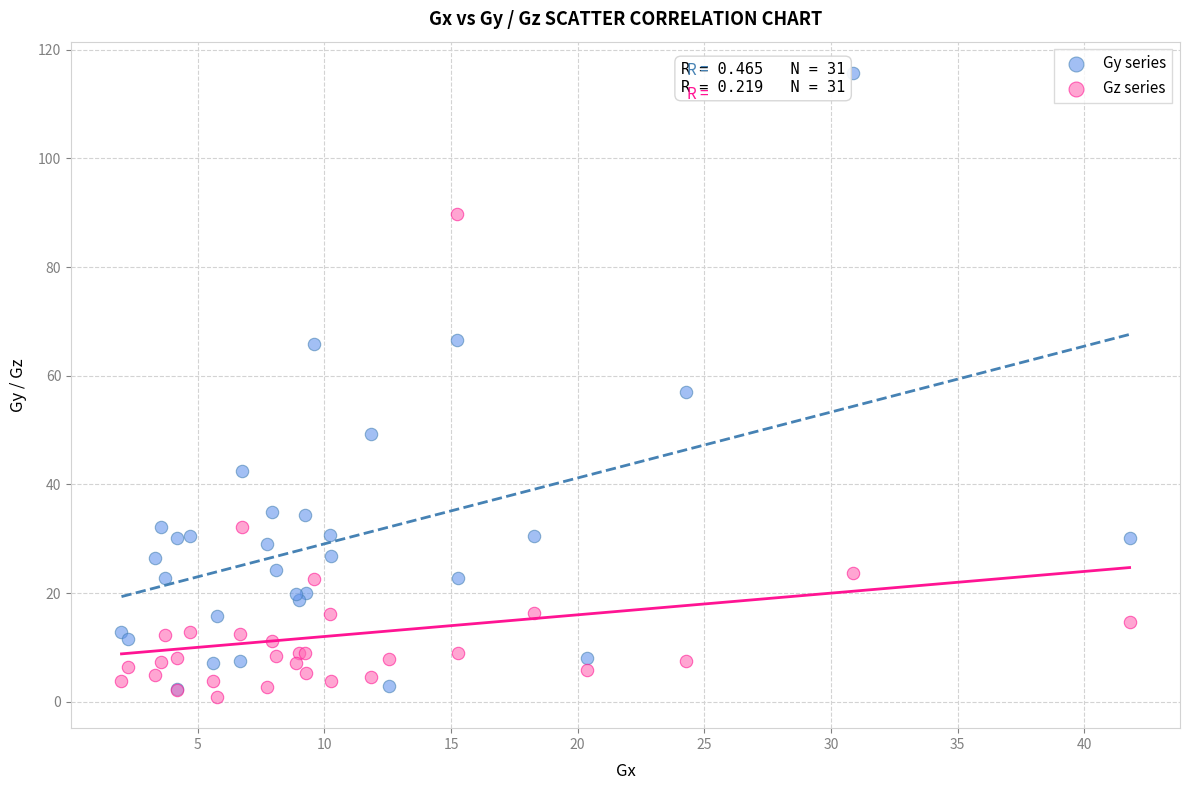

Which series has the widest spread of Y values?

Gy series